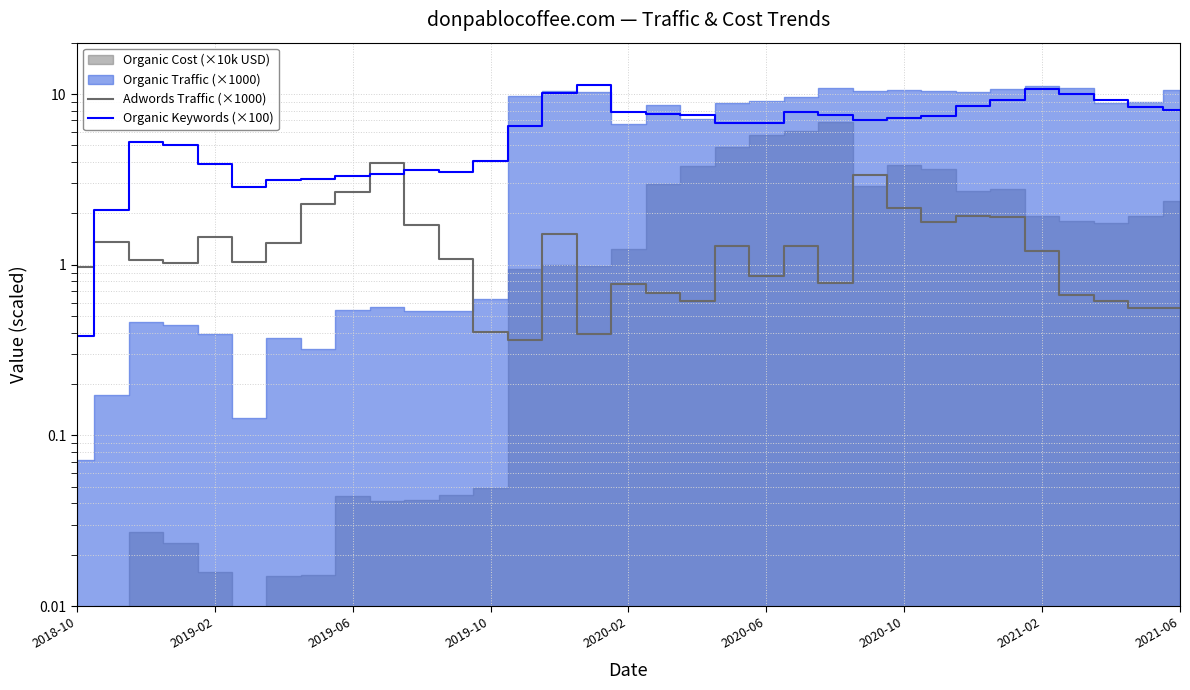

Which series has the largest total across all categories?

Organic Keywords (×100)